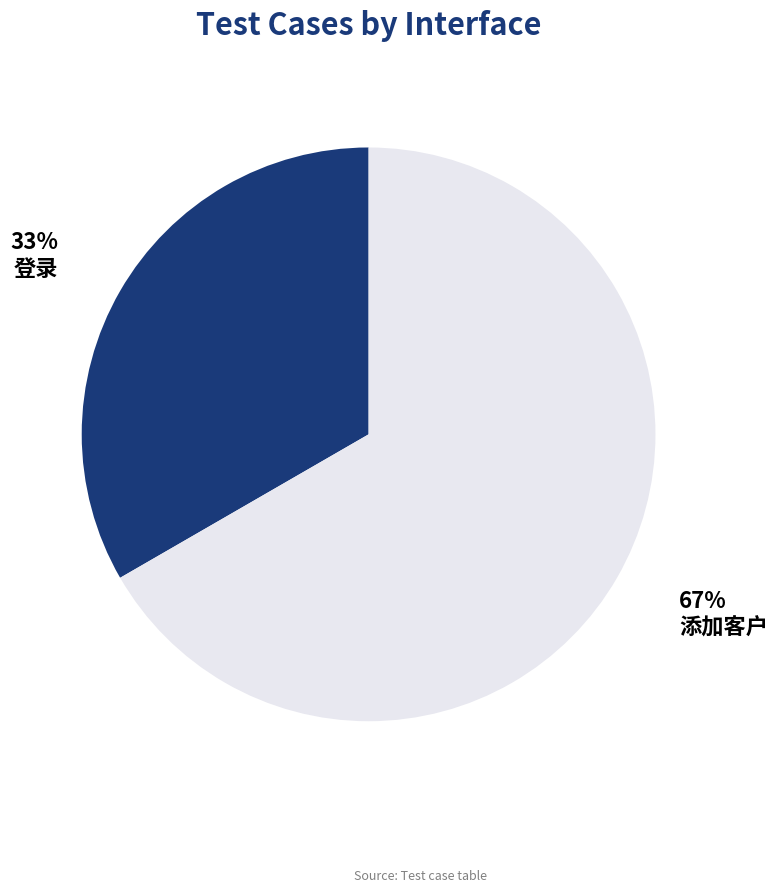

Count the number of slices in the pie.

2